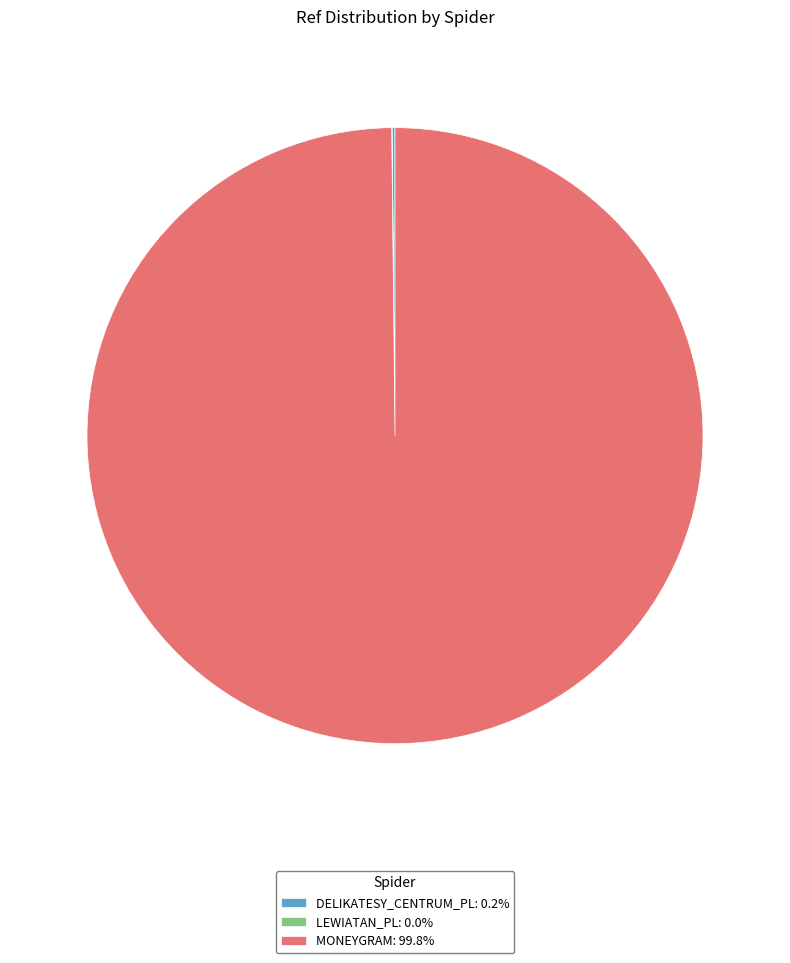

Does any single category account for the majority?

Yes